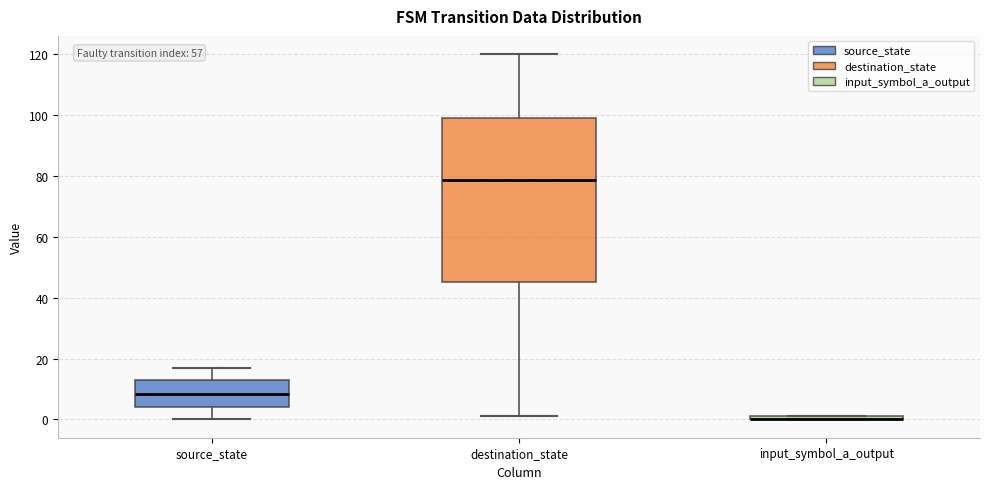

Comparing the boxes themselves (not the whiskers), which one is the tallest?

destination_state